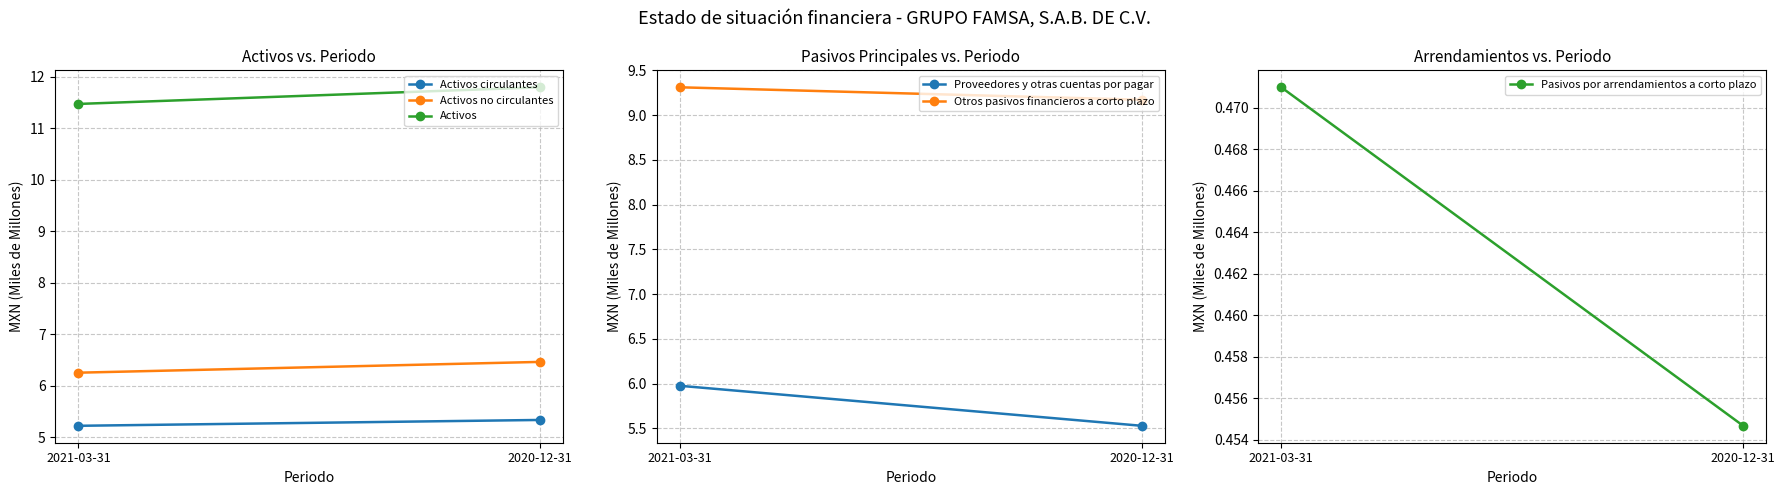

What is the difference between the maximum and minimum values in the Proveedores y otras cuentas por pagar series?

0.4